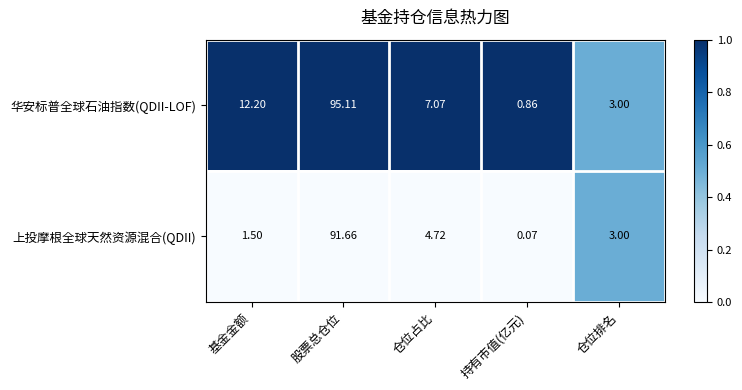

Which series has the largest range (max minus min)?

华安标普全球石油指数(QDII-LOF)